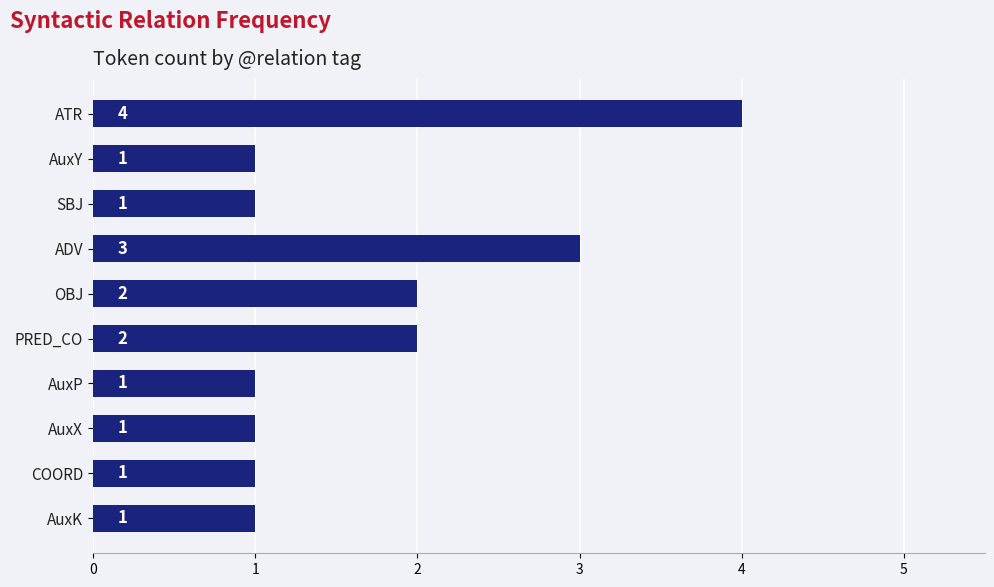

True or false: the data shows 1 at AuxX.

True